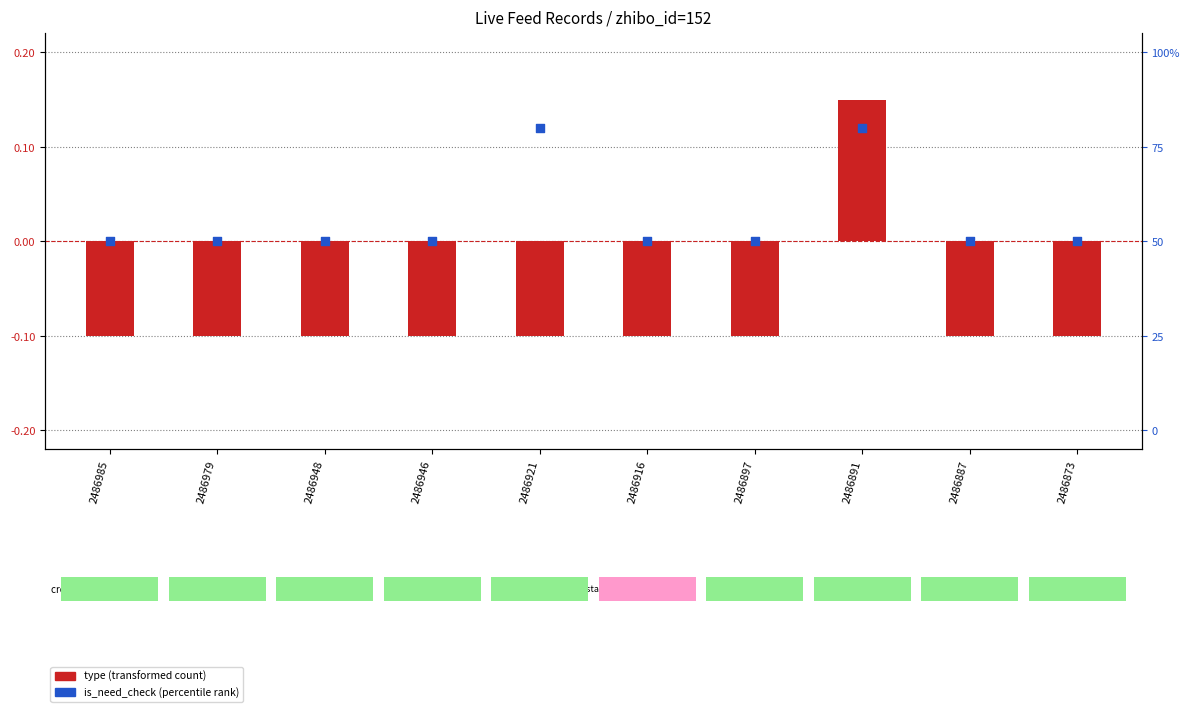

At how many categories does at least one series exceed 0?

2